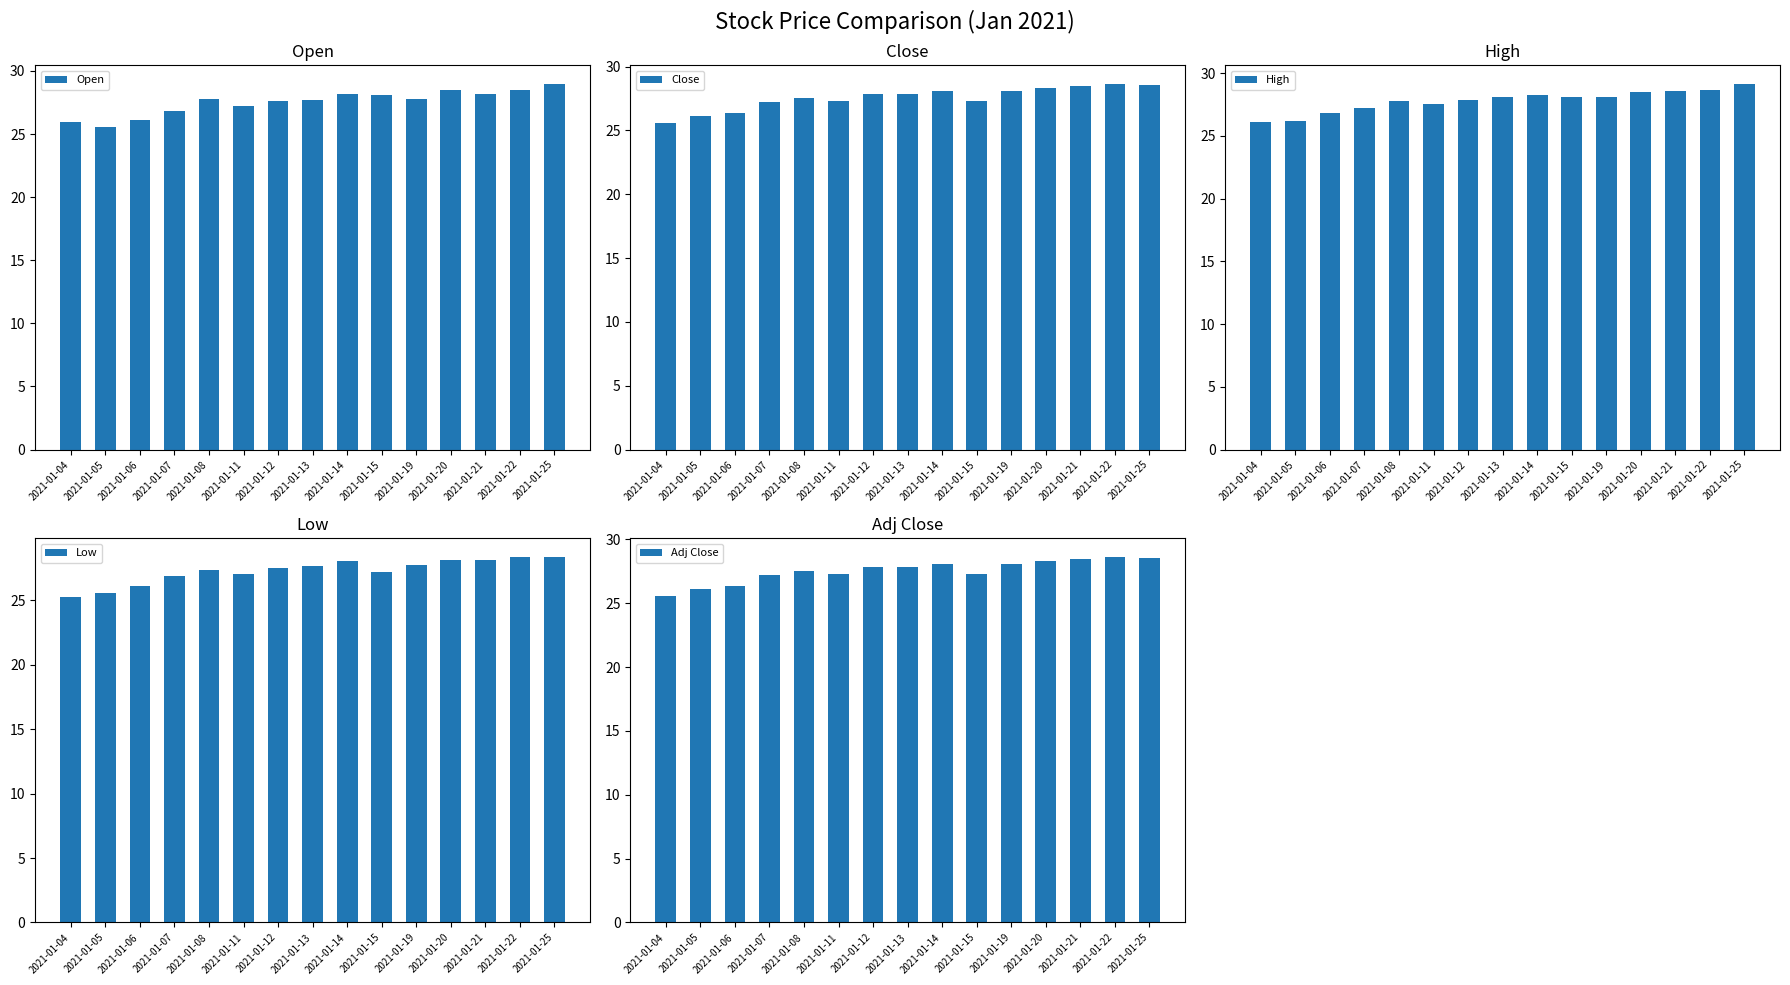

How many groups of bars are there?

15